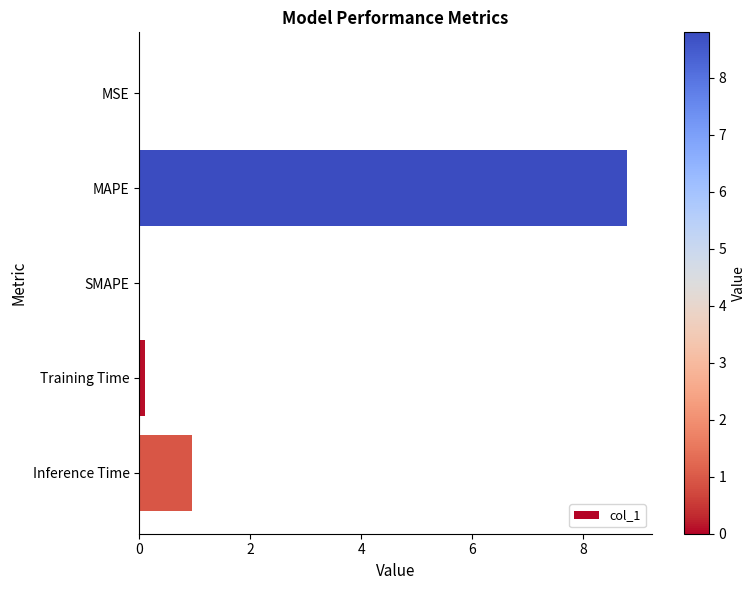

Where is the data nearest to the value 4?

Inference Time